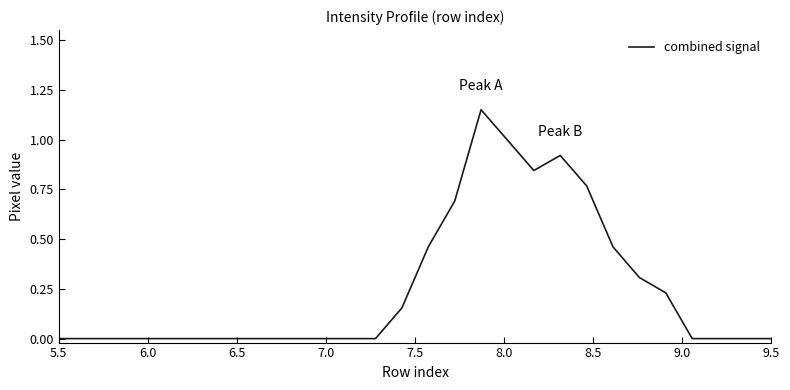

Does the chart have visible grid lines?

No